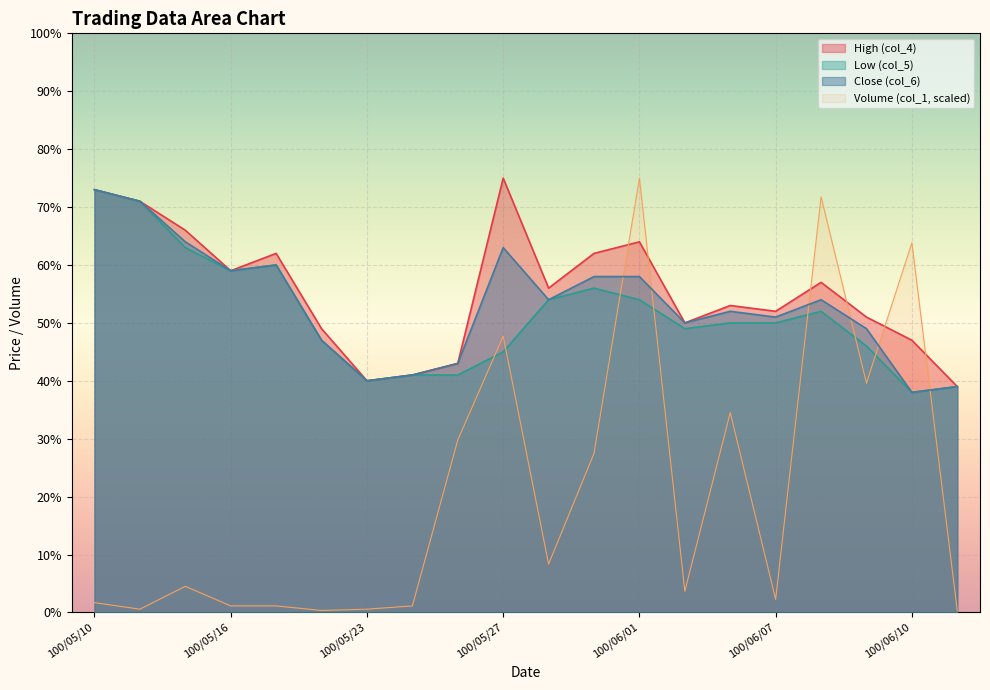

True or false: Low (col_5) has a value of 0.5 at 100/06/02.

True